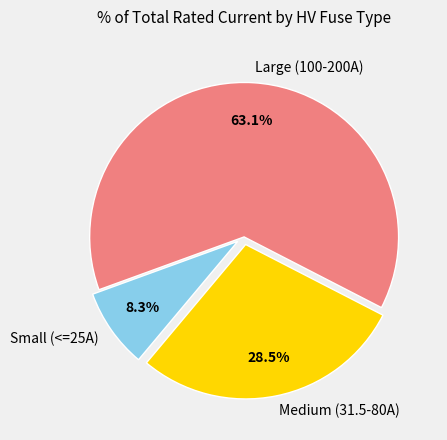

Which category has the smallest portion of the pie?

Small (<=25A)